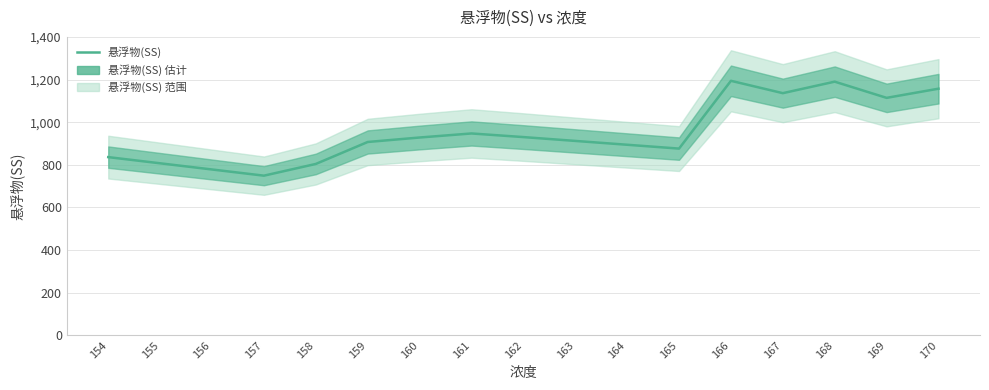

The value at 163 is 243. True or false?

False